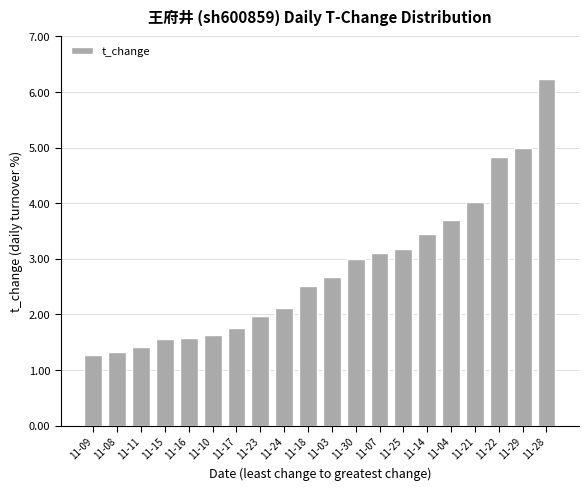

The value at 11-03 is 2.7. True or false?

True